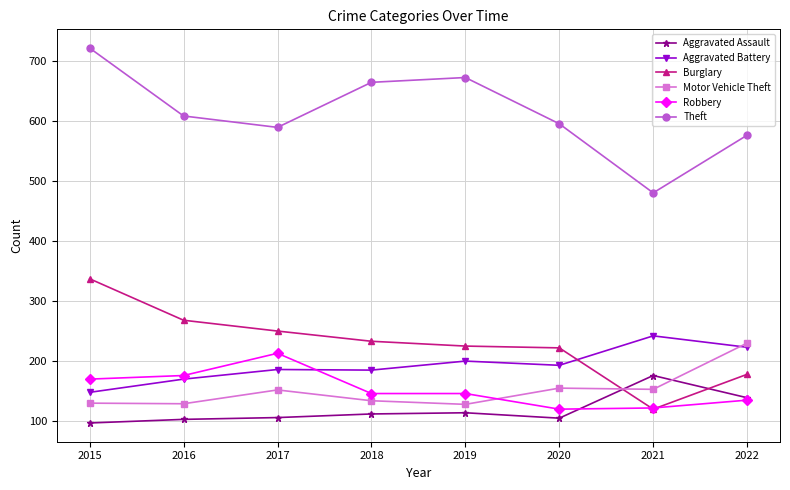

Is the value of Motor Vehicle Theft at 2021 greater than the value of Theft at 2021?

No